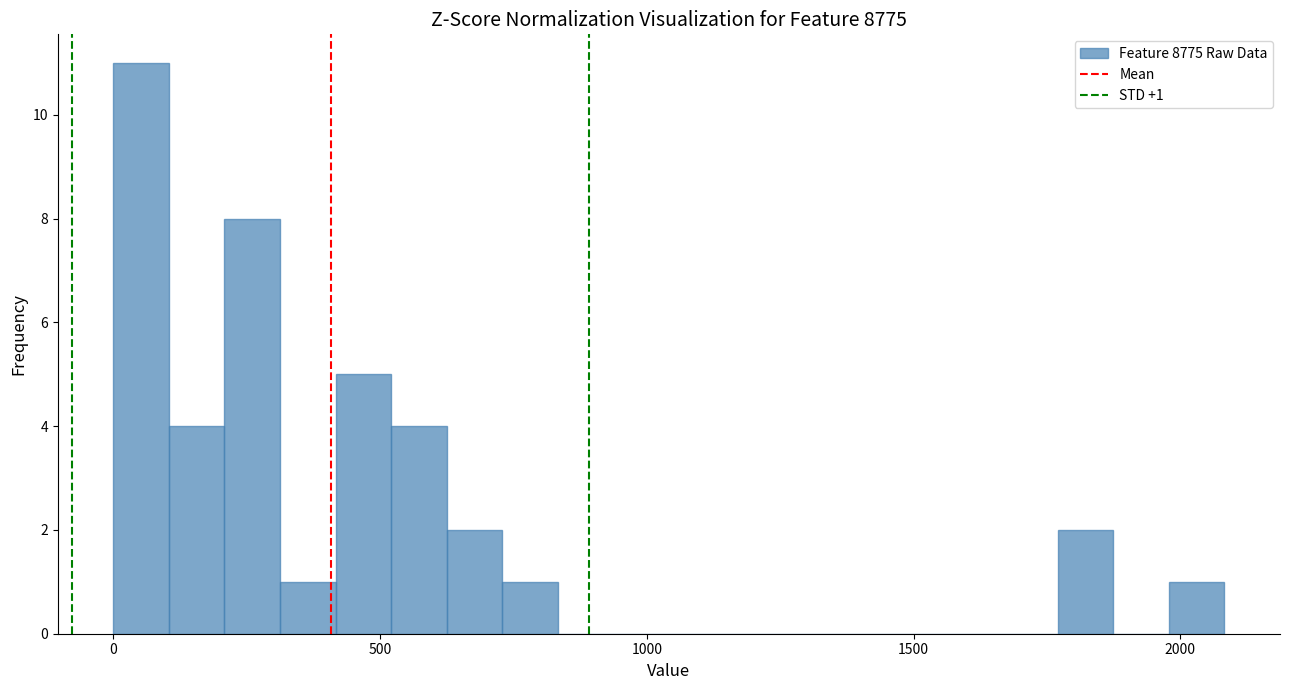

Read against the x-axis, roughly where is the centre of the tallest bar?

50